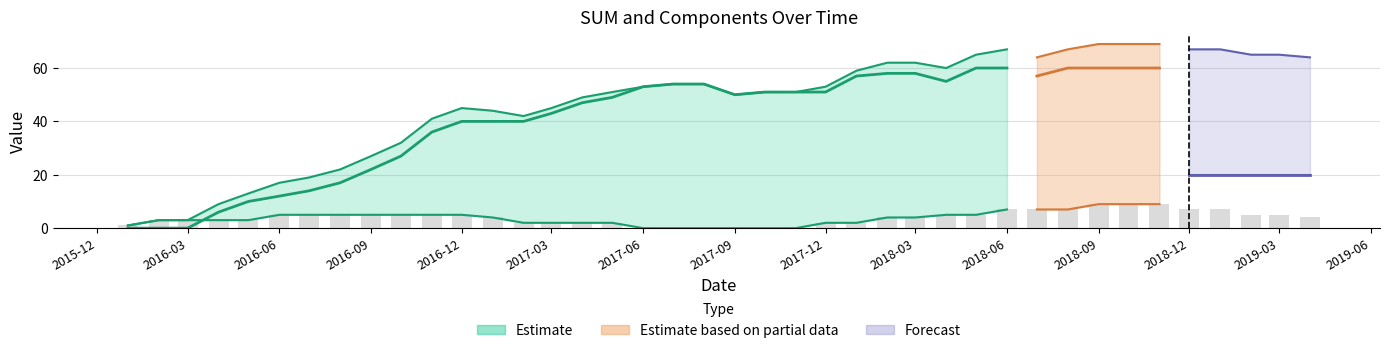

How many values in the VOLATILITY_SUM series exceed 4?

19